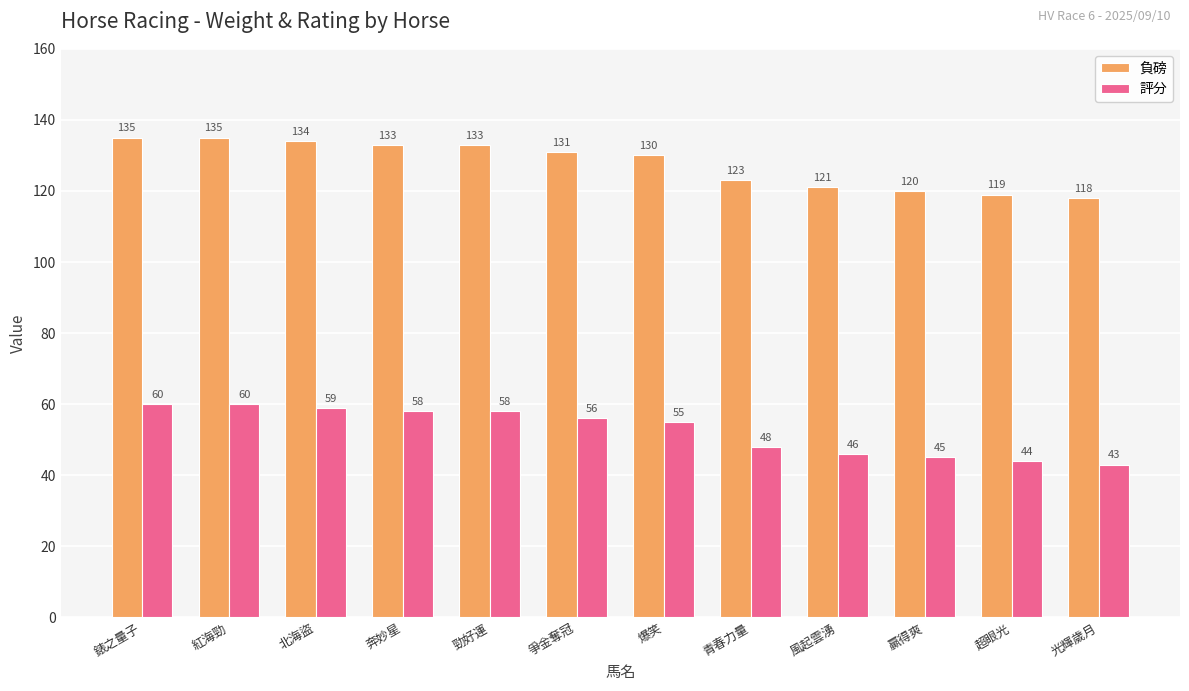

What position from the right is 青春力量?

5